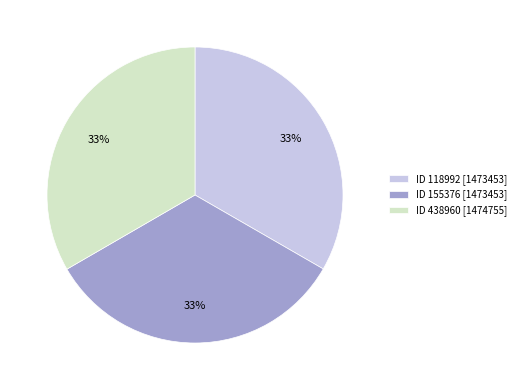

Does any single category account for the majority?

No